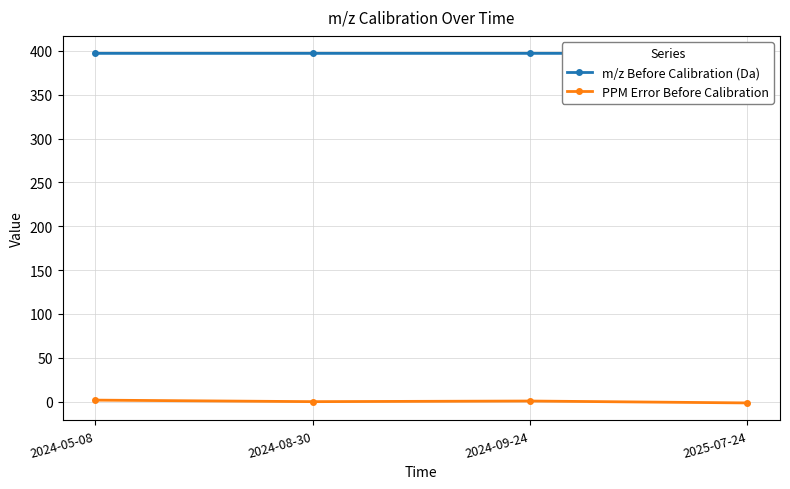

What is the sum of the PPM Error Before Calibration values at 2024-09-24 and 2024-05-08?

2.5